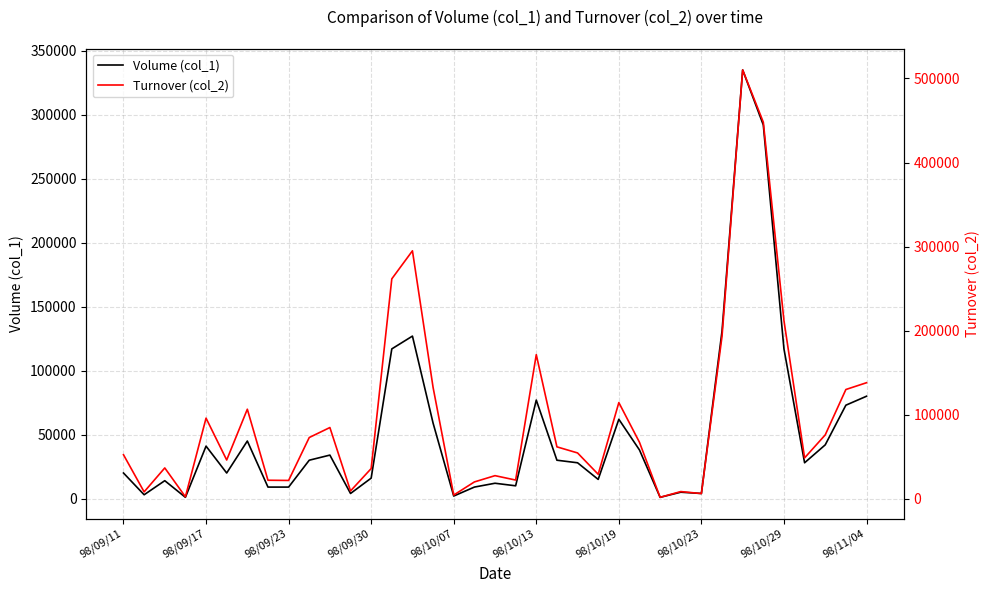

True or false: Volume (col_1) has a value of 226186 at 29.

False